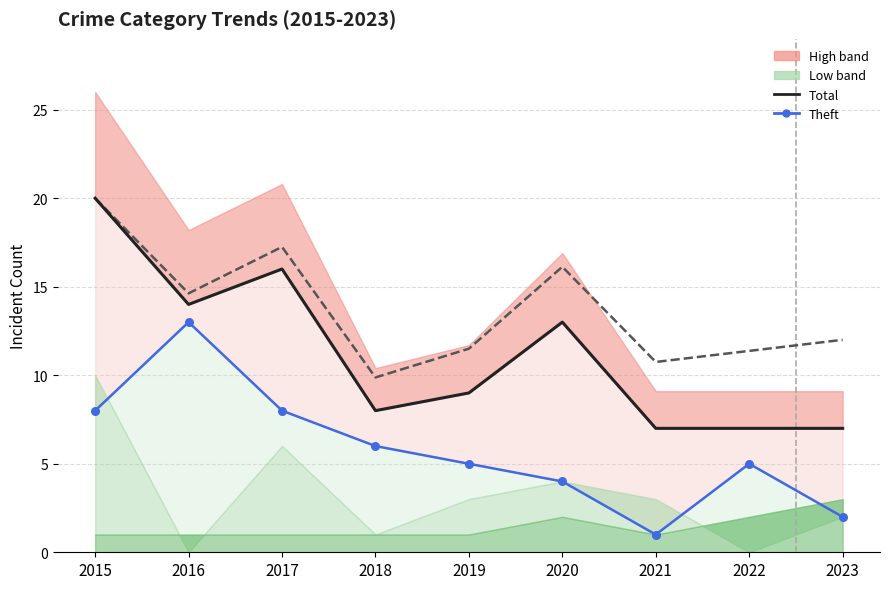

What is the total value across all series at 2017?

41.2